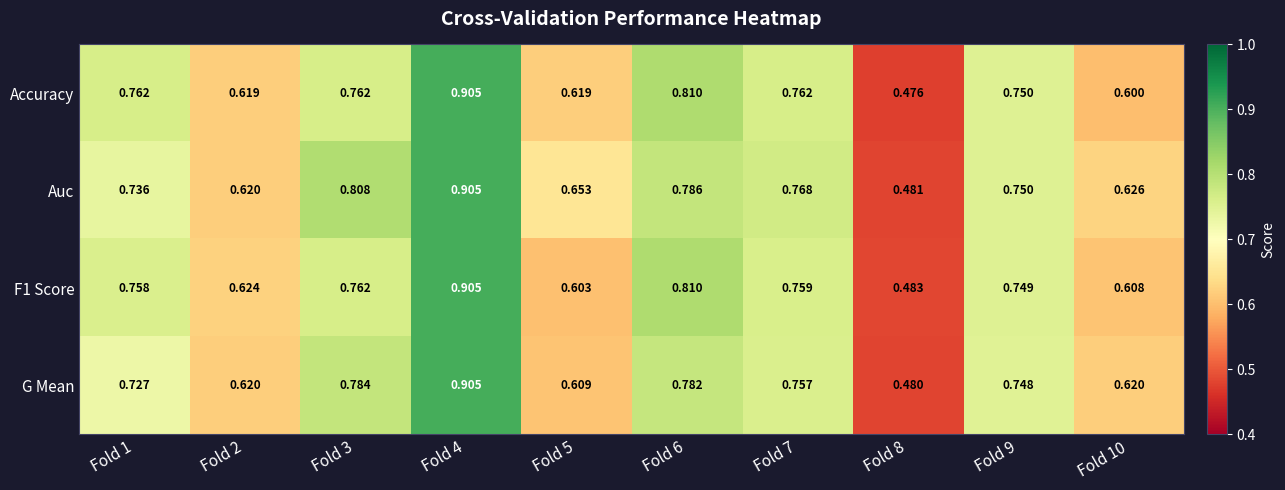

Is the value of Auc at Fold 6 greater than the value of Accuracy at Fold 1?

Yes